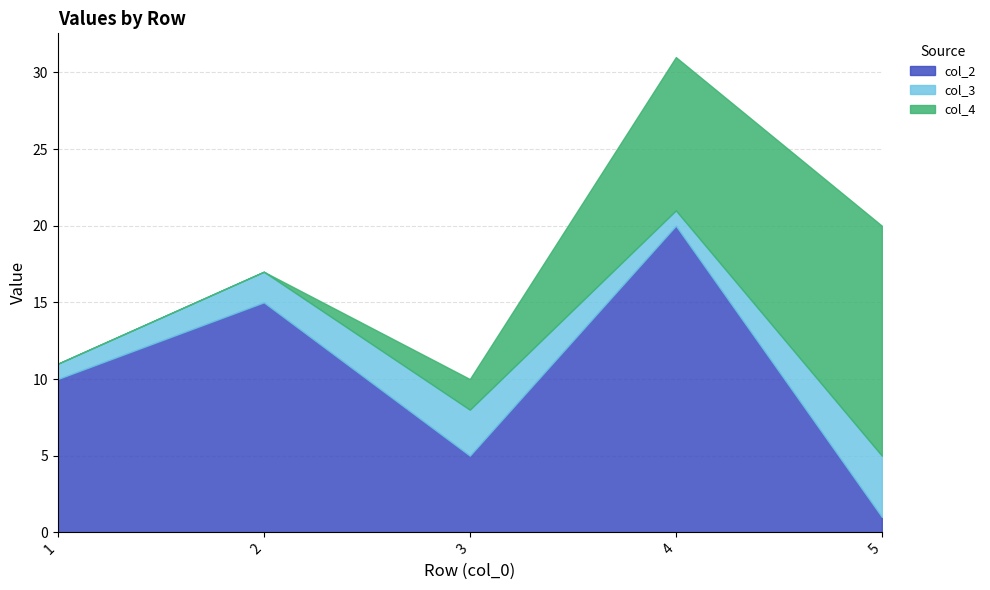

What is the difference between the highest and lowest values at 1?

10